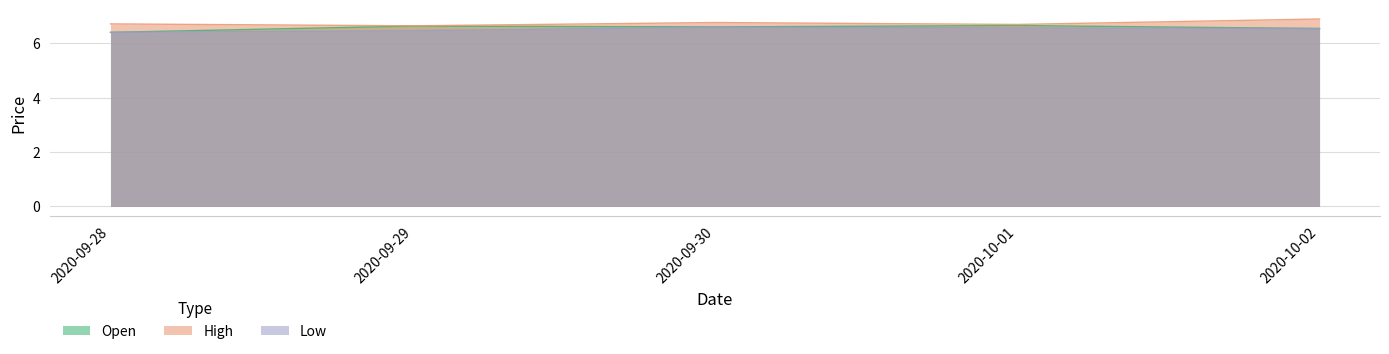

True or false: High has a value of 6.8 at 2020-09-30.

True